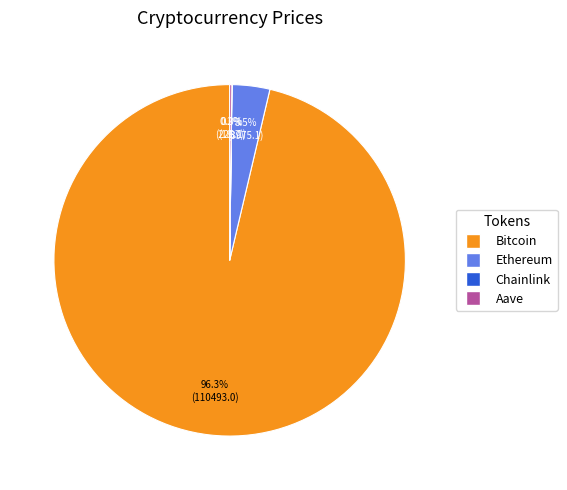

How much of the chart is everything except Ethereum?

96.5%